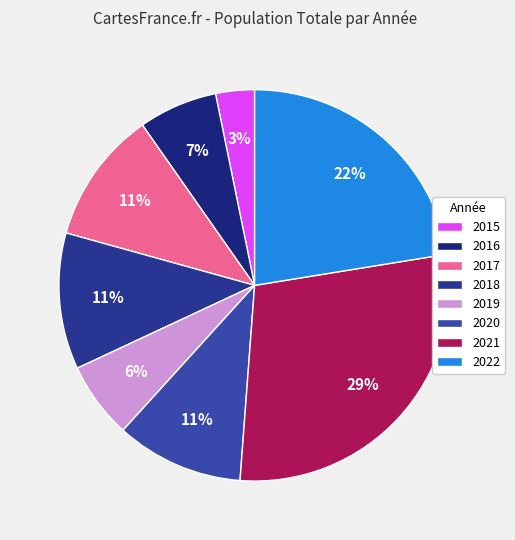

Count the number of slices in the pie.

8